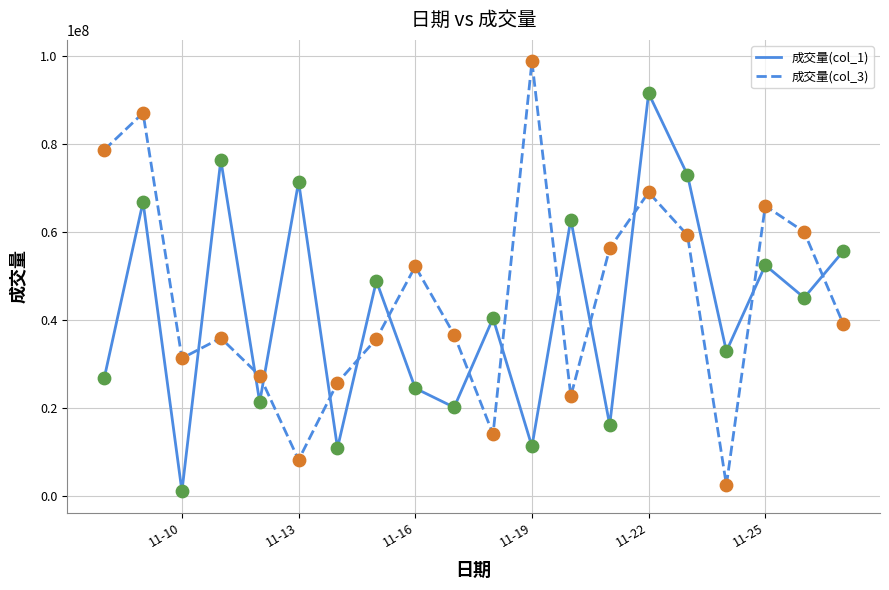

What is the difference between the maximum and minimum values in the 成交量(col_3) series?

96272176